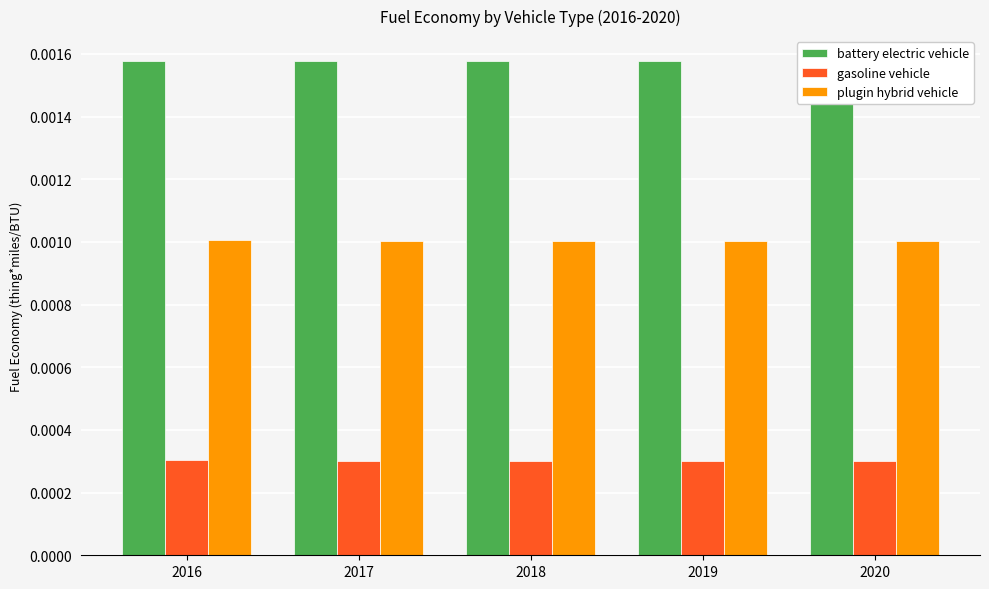

List the series in order of their overall mean, highest first.

battery electric vehicle, plugin hybrid vehicle, gasoline vehicle